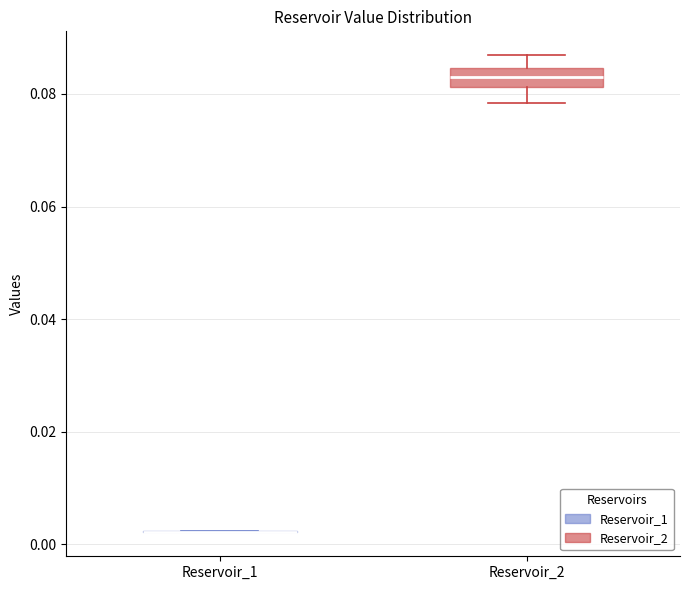

Reading left to right, transcribe this box plot: for each box, give where its median line is, the range the box spans, and where its two whiskers end, as read against the y-axis. The values are not printed on the chart, so give them approximately, as read against the axis.

Reservoir_1: box collapsed to a line at 0.002, whiskers 0.002 to 0.002
Reservoir_2: median 0.084 (inside the box), box 0.082 to 0.084, whiskers 0.078 to 0.086